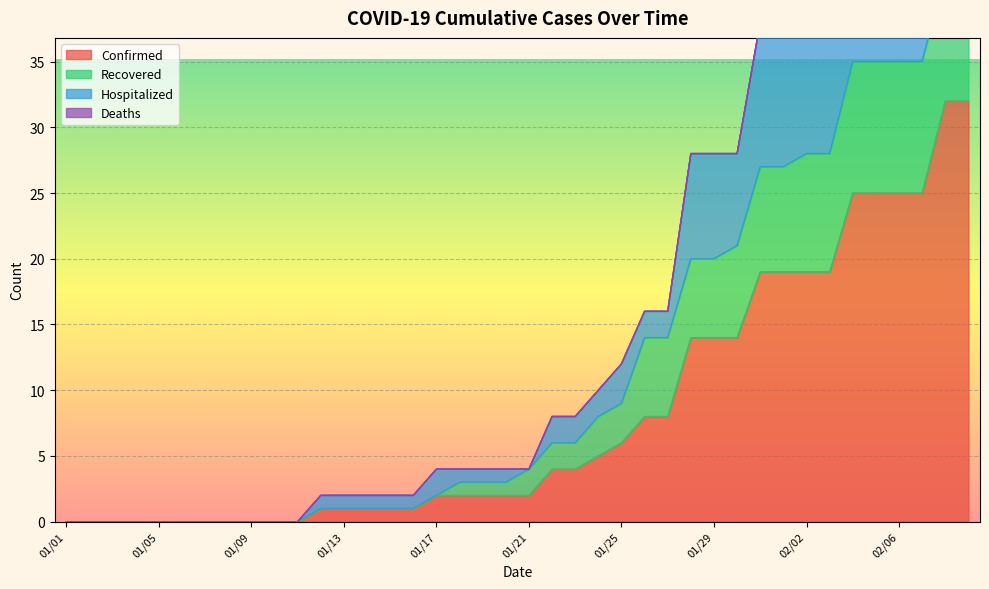

True or false: Confirmed and Recovered cross at least once.

False